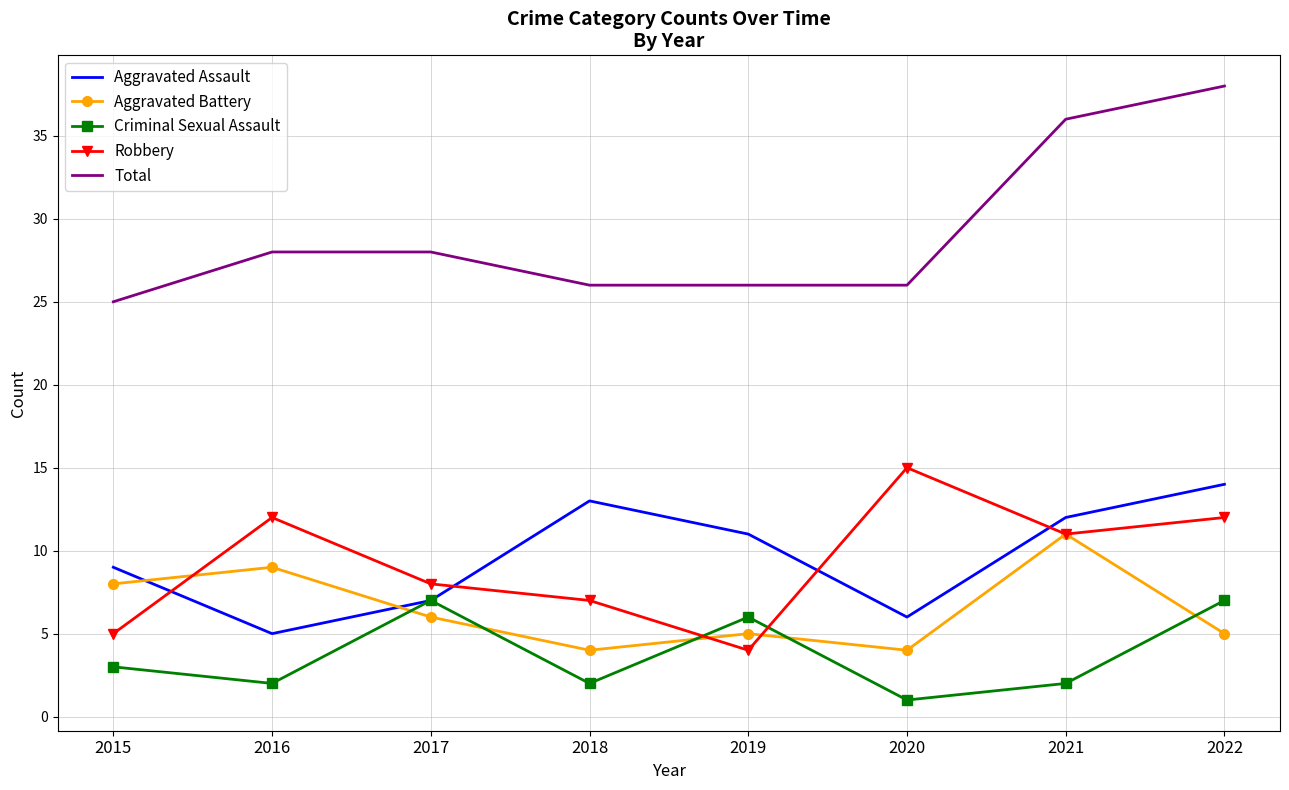

What is the difference between the second highest and second lowest values in the Total series?

10